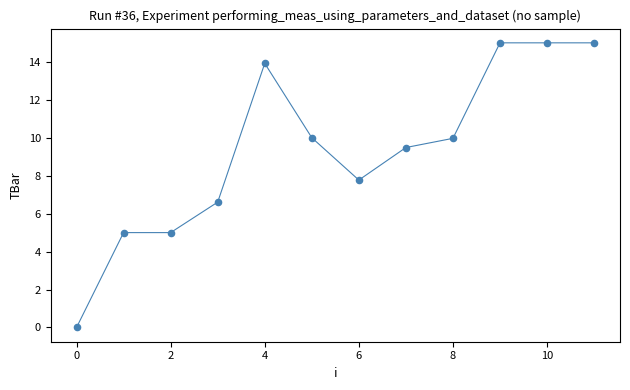

What Y value in the scatter plot is closest to 7?

6.6